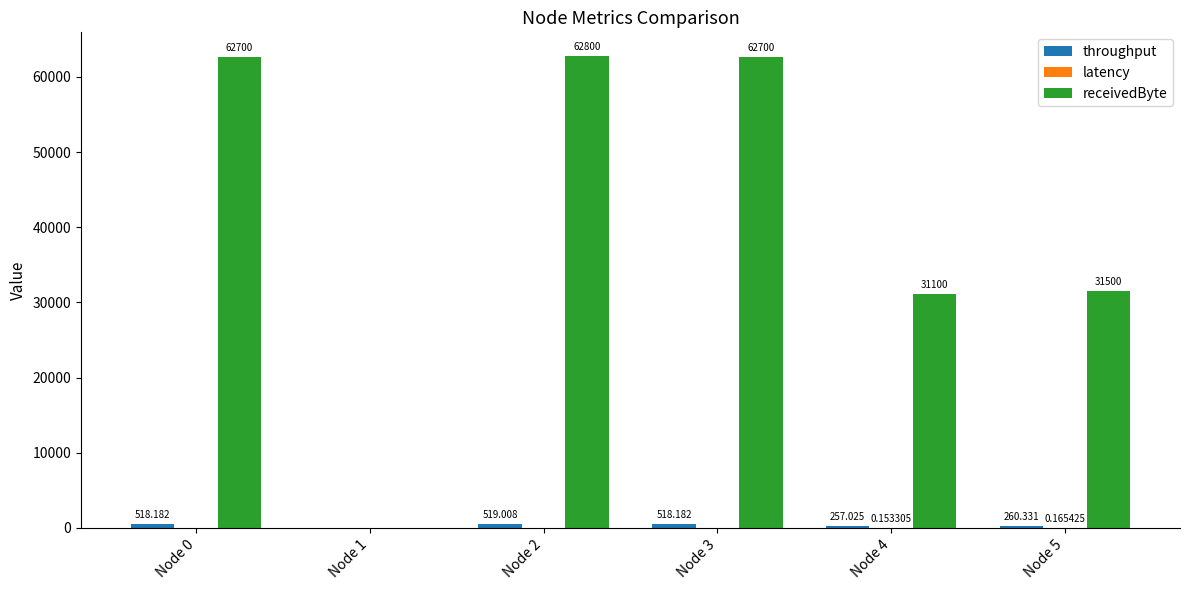

Which series has the largest total across all categories?

receivedByte